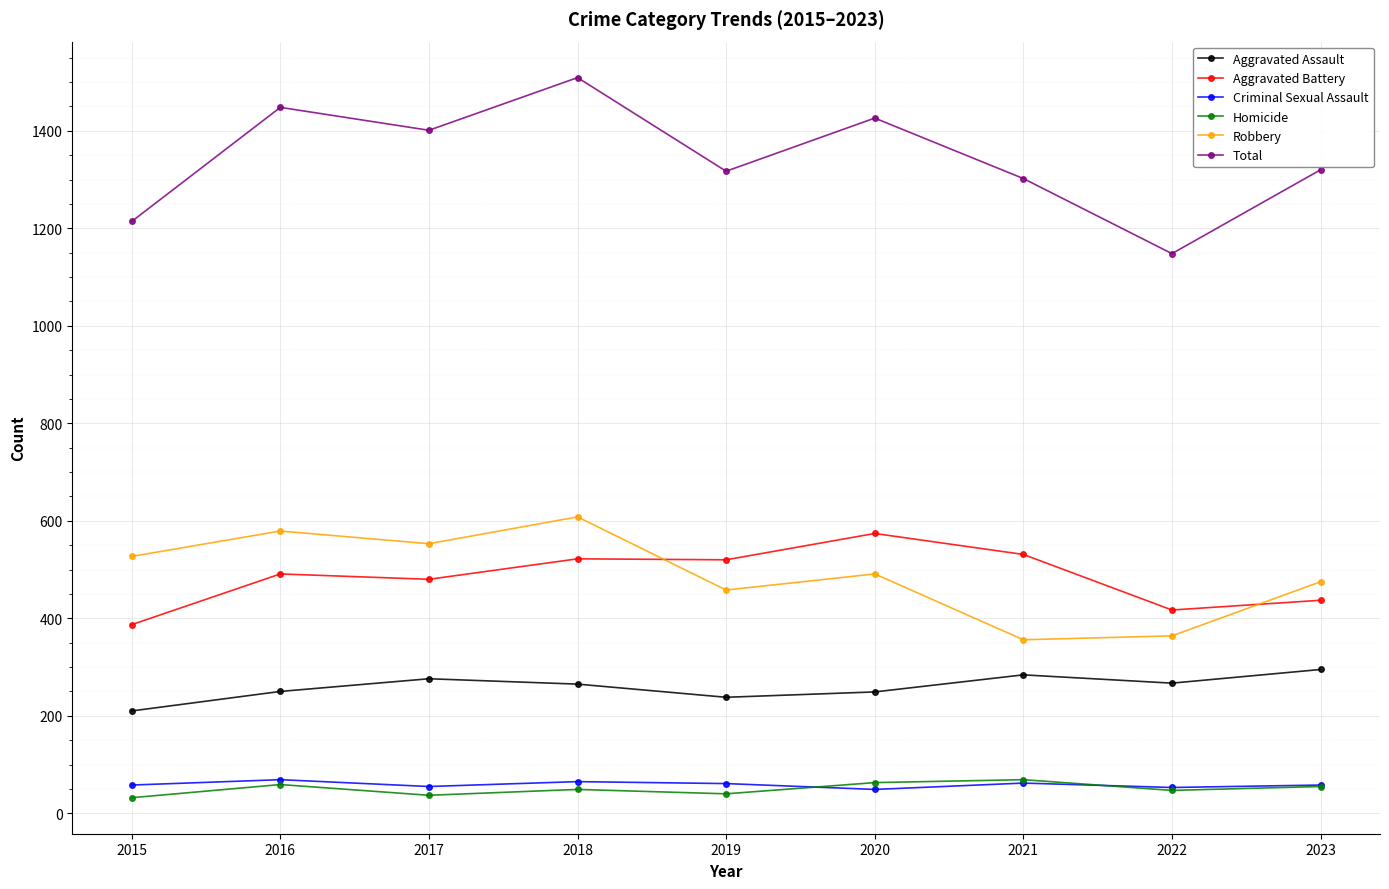

At which category does Homicide reach its first local peak?

2016